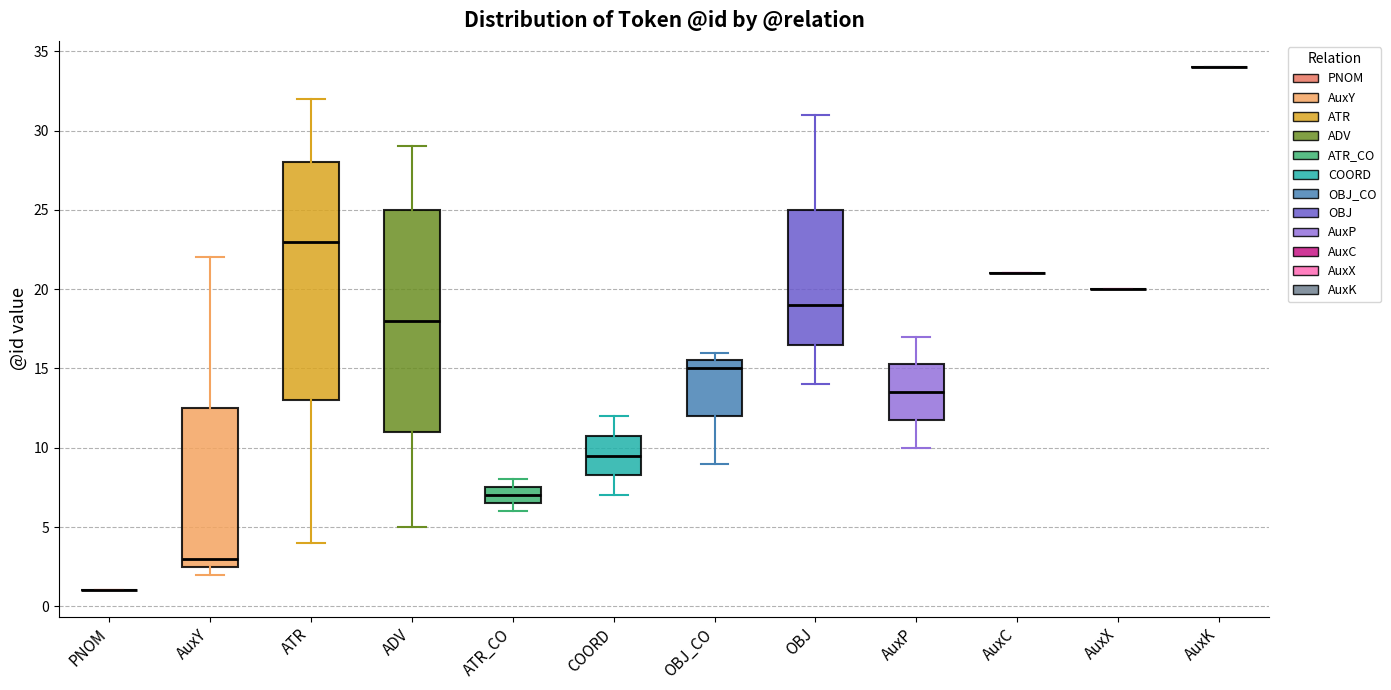

Comparing the boxes themselves (not the whiskers), which one is the tallest?

ATR